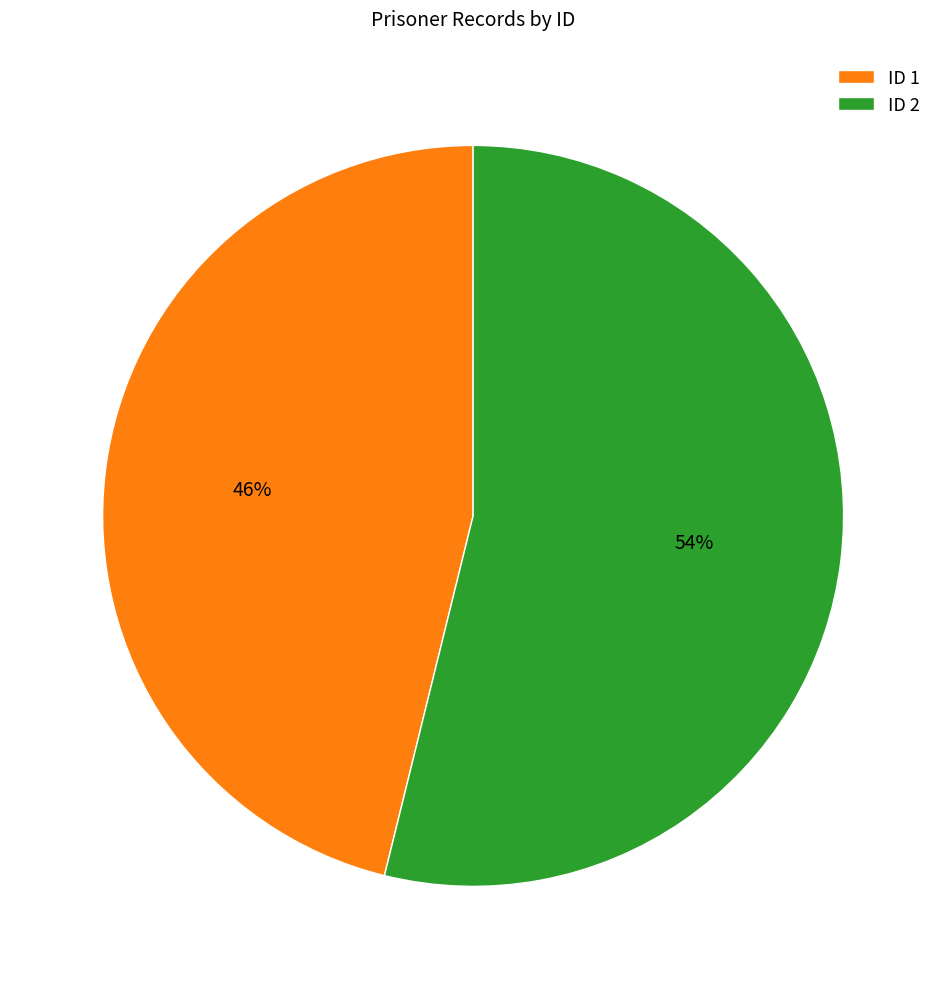

Is there a majority slice in this chart?

Yes